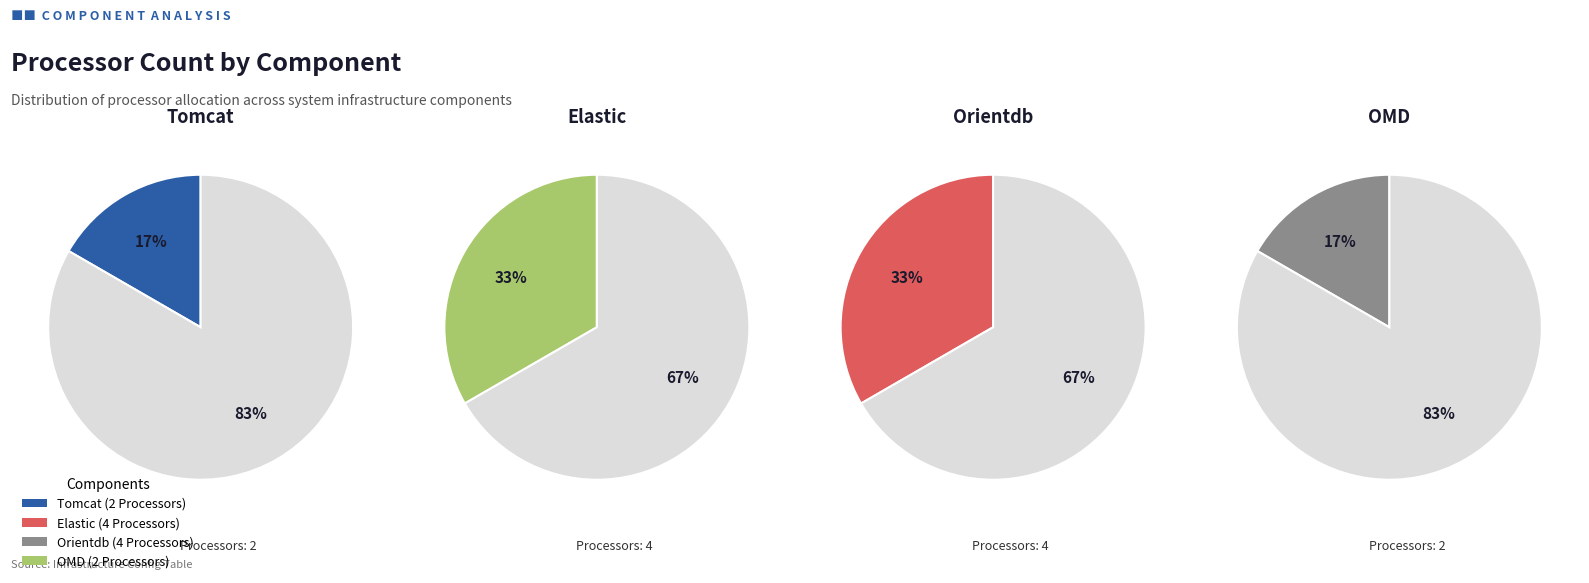

To the nearest percent, what is the average slice percentage?

25%